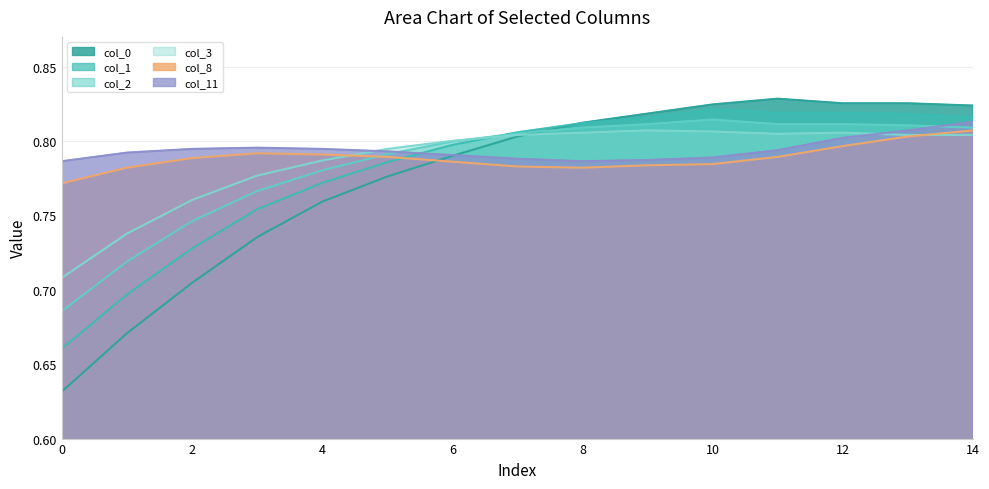

Which has a higher value, 13 or 1?

13